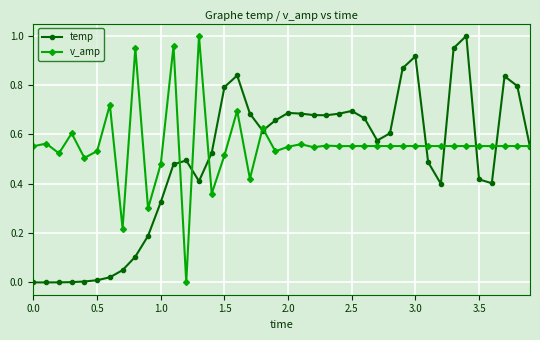

Which series has the largest total across all categories?

v_amp